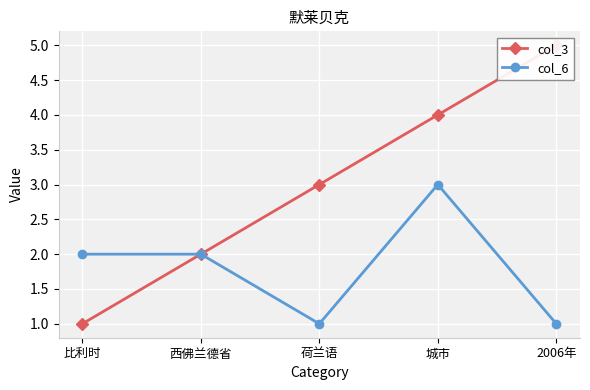

What are all the series names shown in the legend?

col_3, col_6